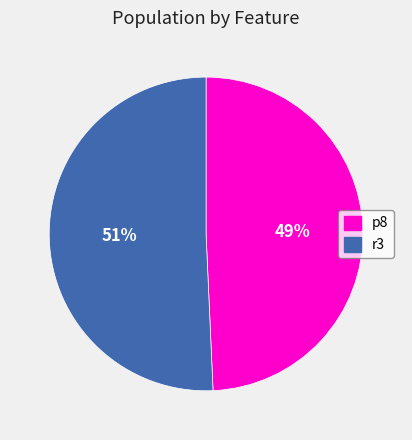

Which category has the biggest portion of the pie?

r3